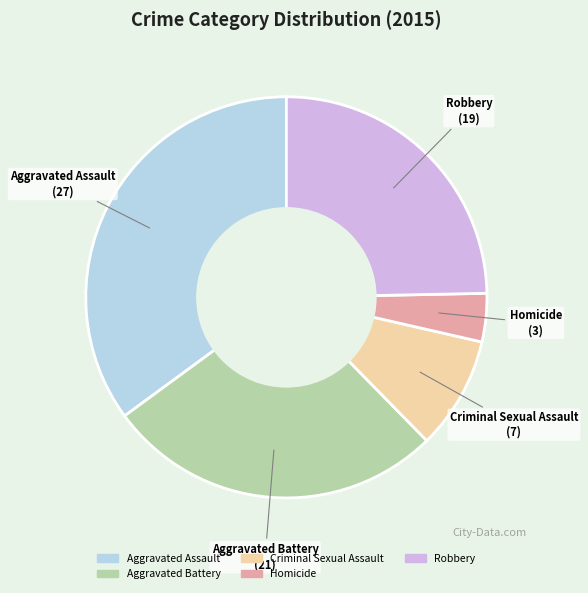

True or false: Criminal Sexual Assault accounts for 9% of the total.

True